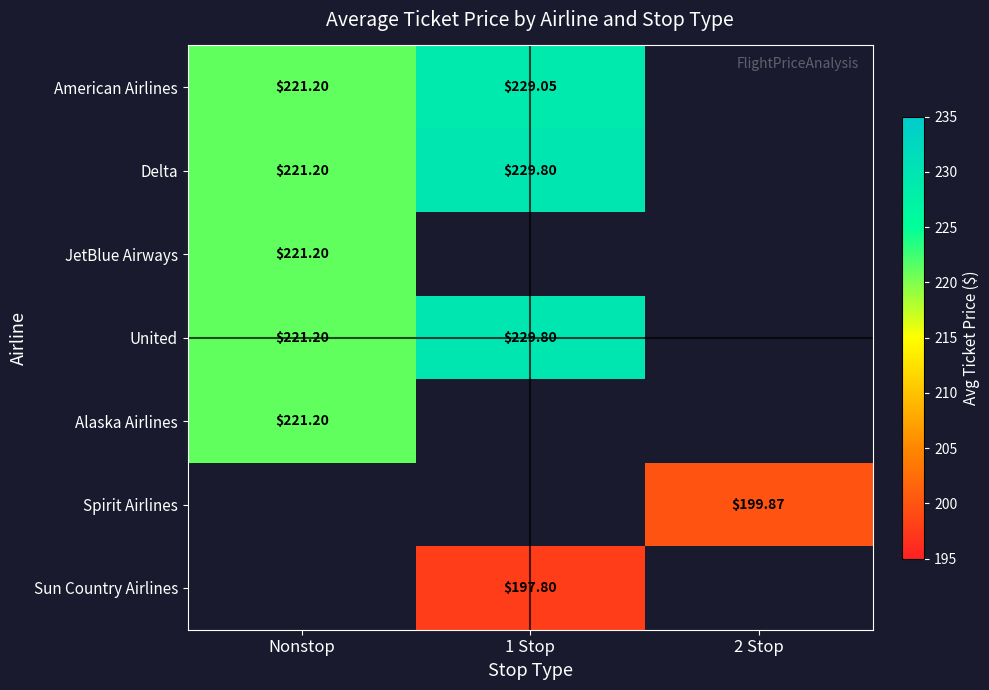

What is the minimum value shown in the chart?

197.8